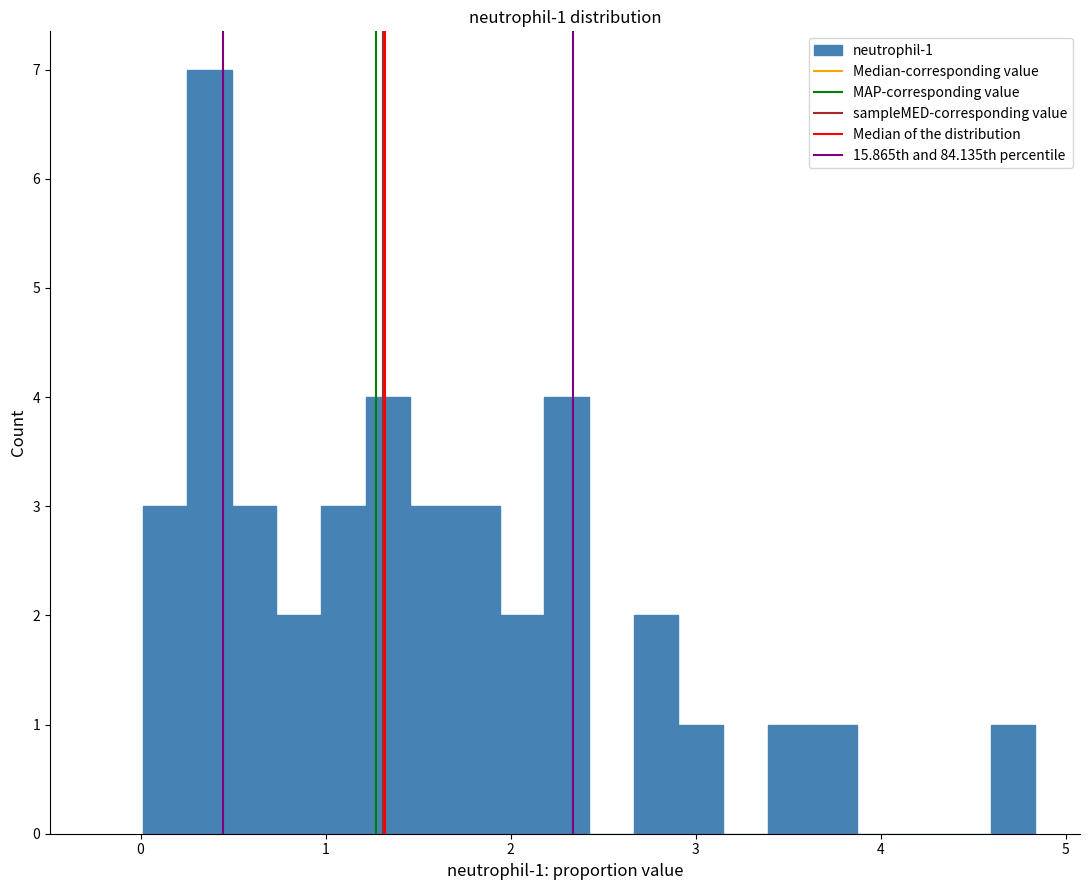

Read against the x-axis, roughly where is the centre of the tallest bar?

0.4